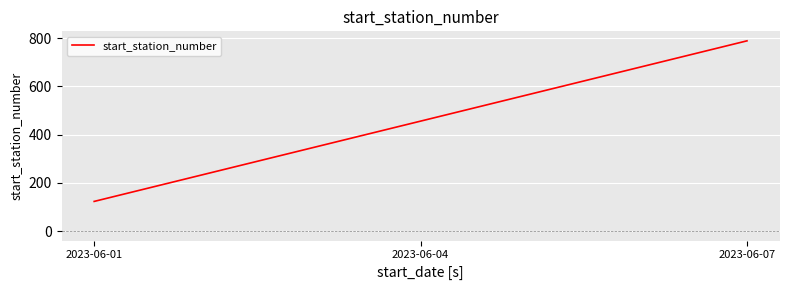

What is the difference between the maximum and minimum values?

666